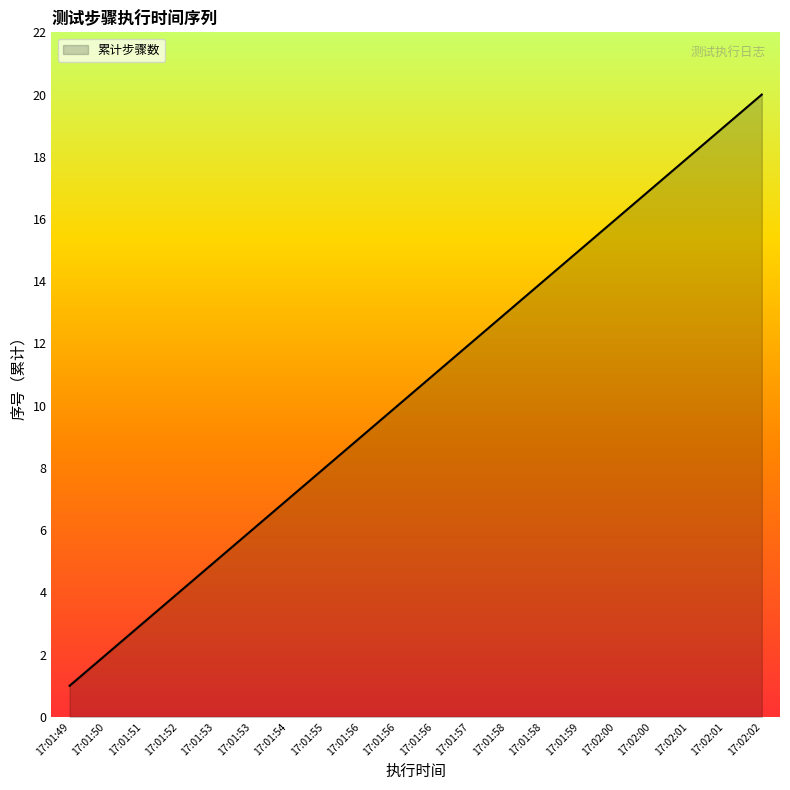

Does the chart have visible grid lines?

No